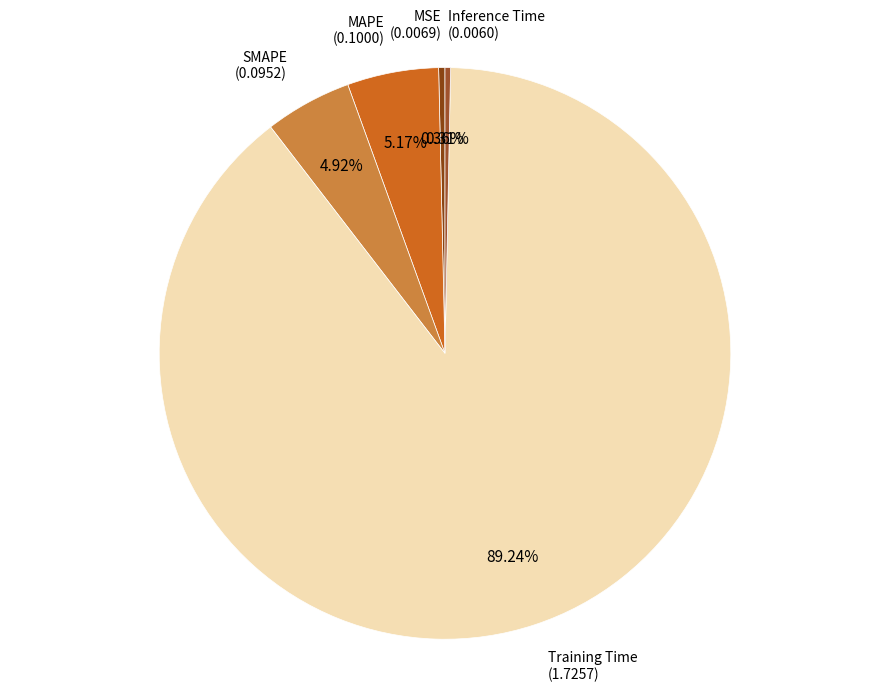

What percentage is NOT represented by MAPE?

94.8%